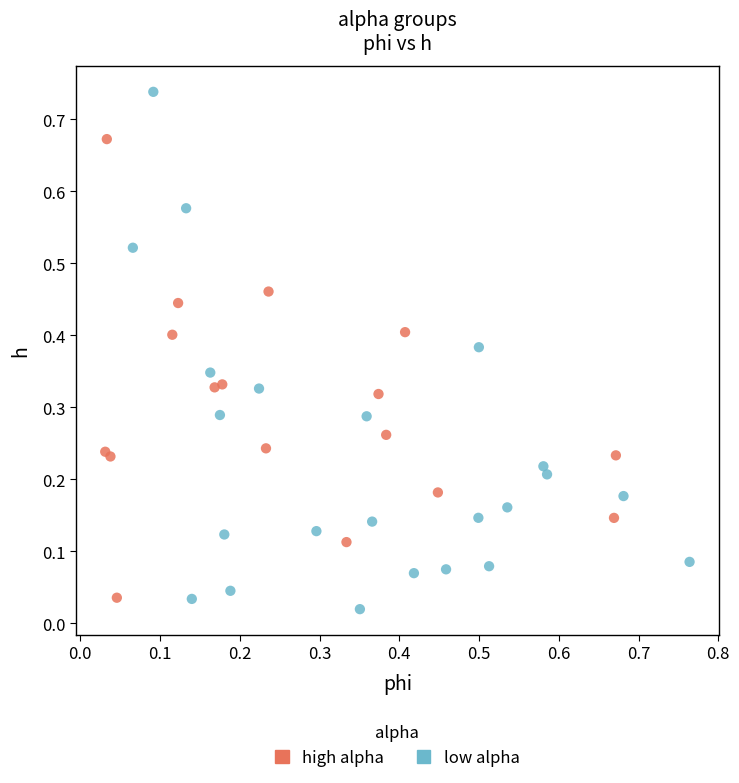

Which series has the largest Y range (max minus min)?

low alpha